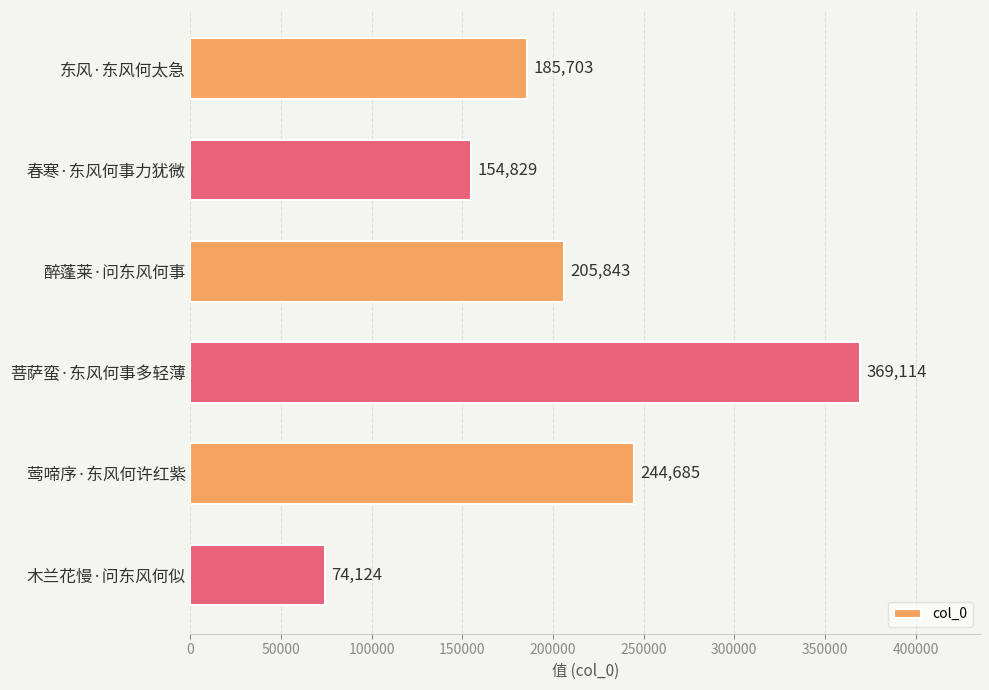

The chart shows a value of 205843 at 醉蓬莱·问东风何事. True or false?

True